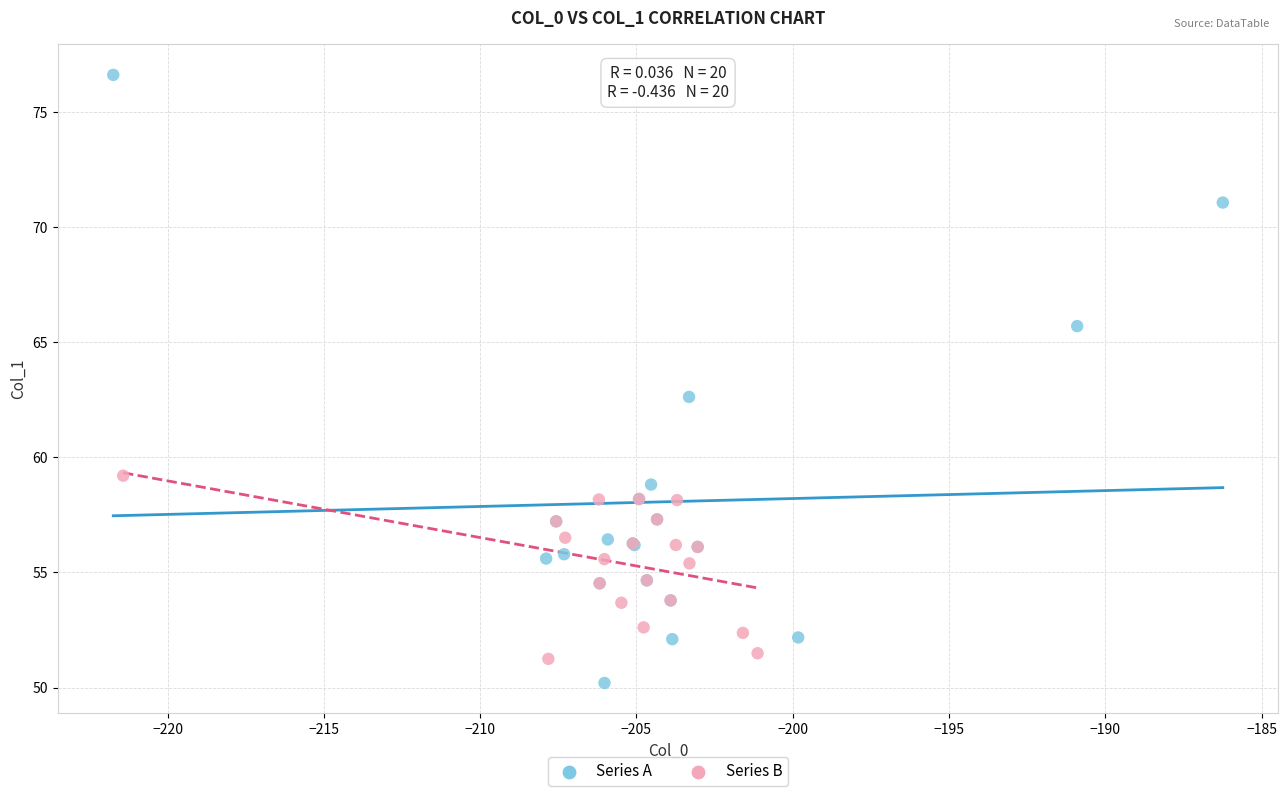

Which series contains the lowest Y value?

Series A